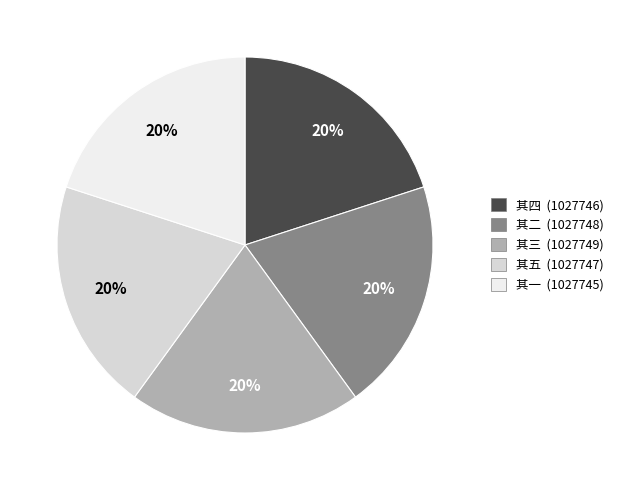

Is there any slice that represents more than half of the pie?

No